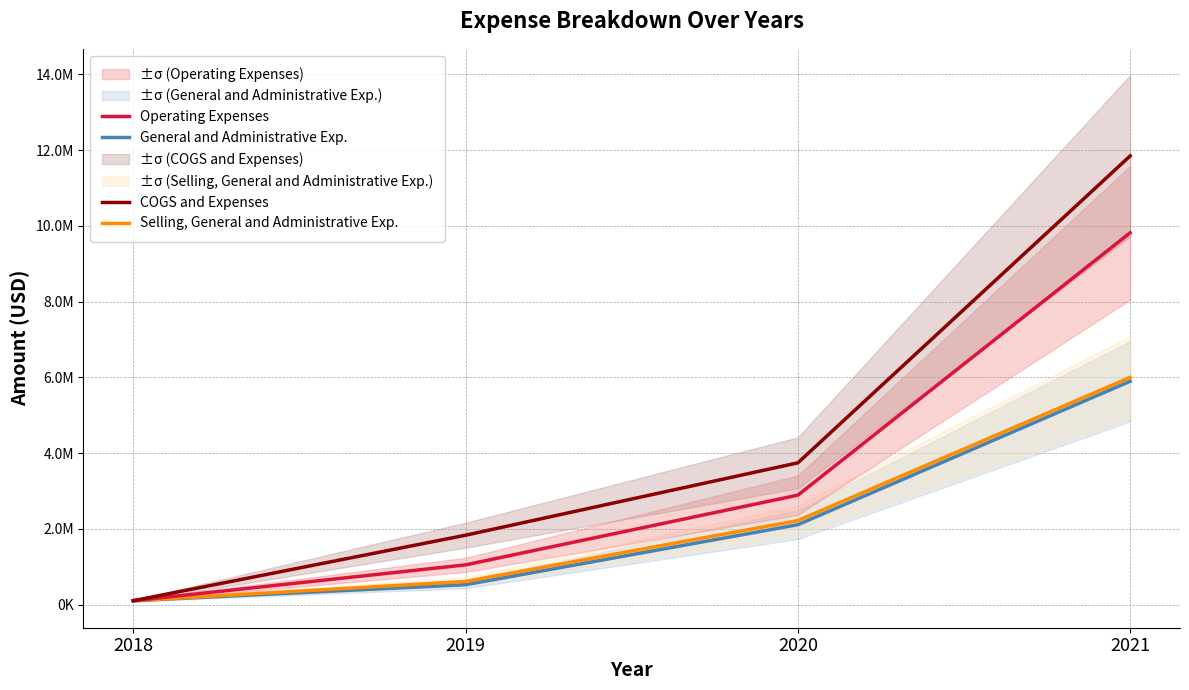

Does the chart have visible grid lines?

Yes